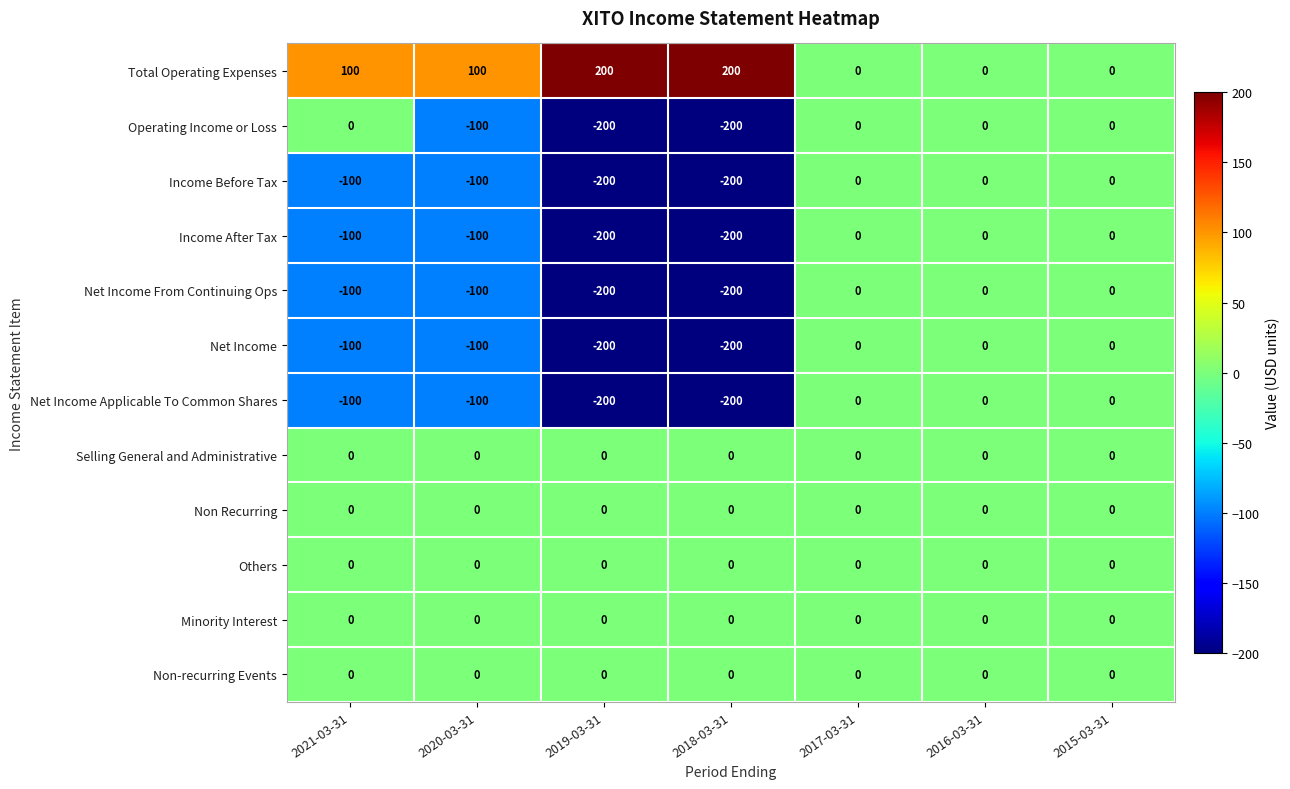

What is the spread (max minus min) of values at 2020-03-31?

200